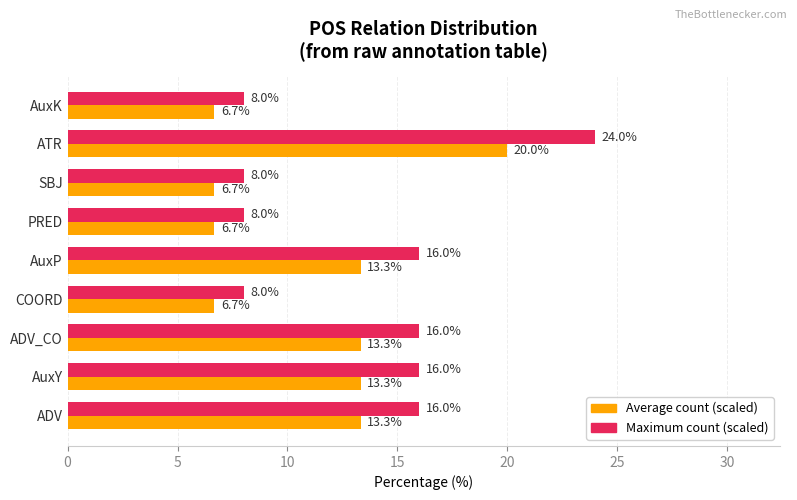

The value of Average count (scaled) at AuxK is 6.7. True or false?

True